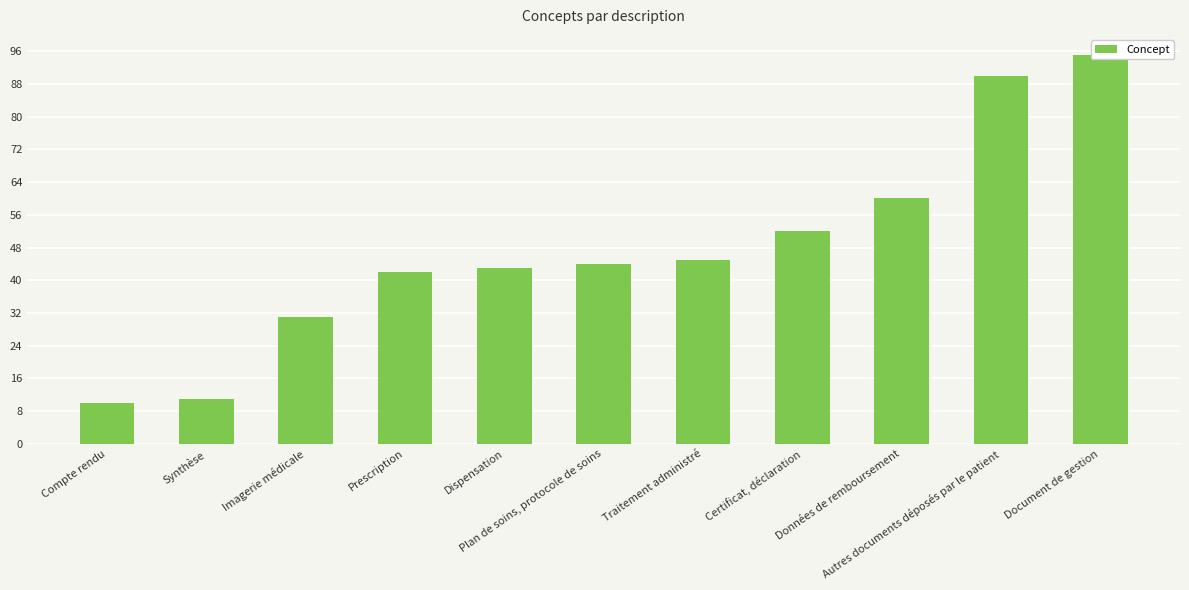

What is the greatest value displayed?

95